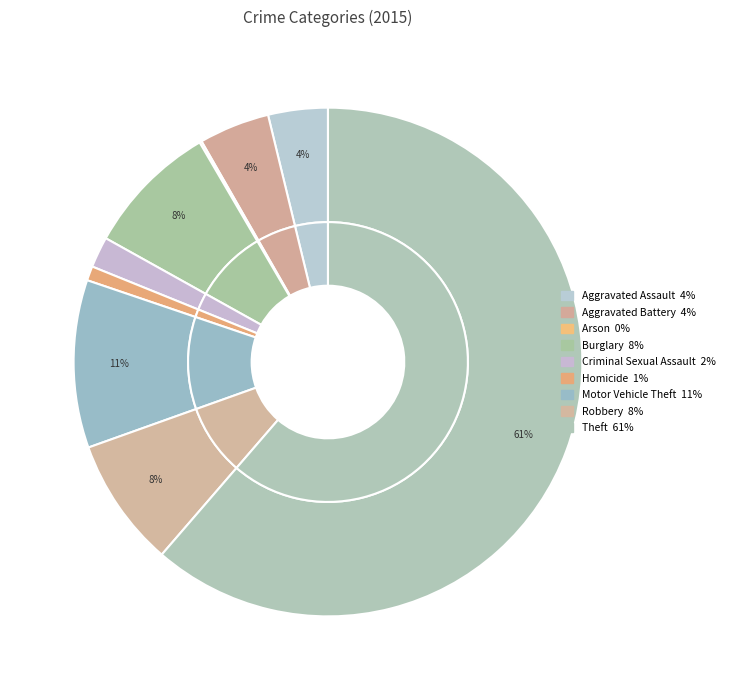

Does Homicide represent more than half of the total?

No